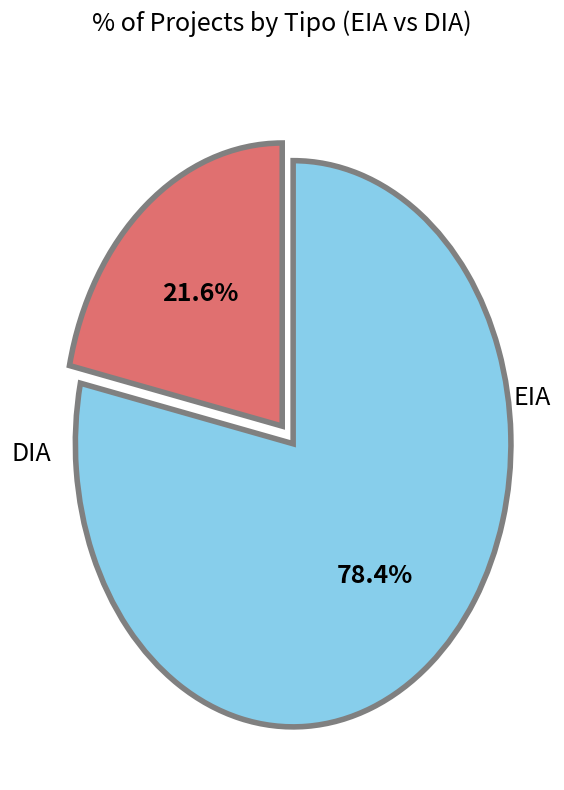

Is there a majority slice in this chart?

Yes